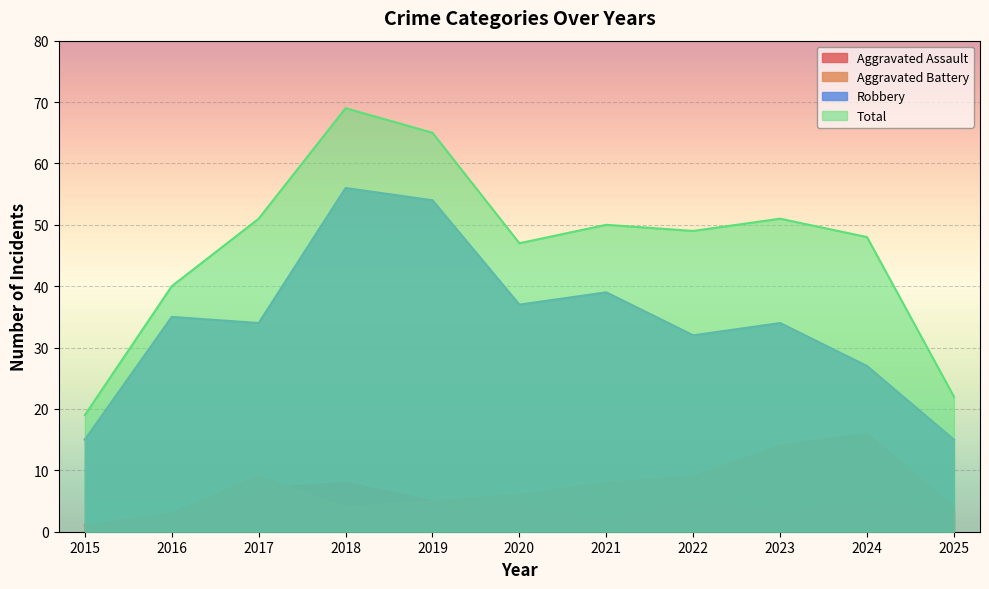

What is the spread (max minus min) of values at 2021?

48